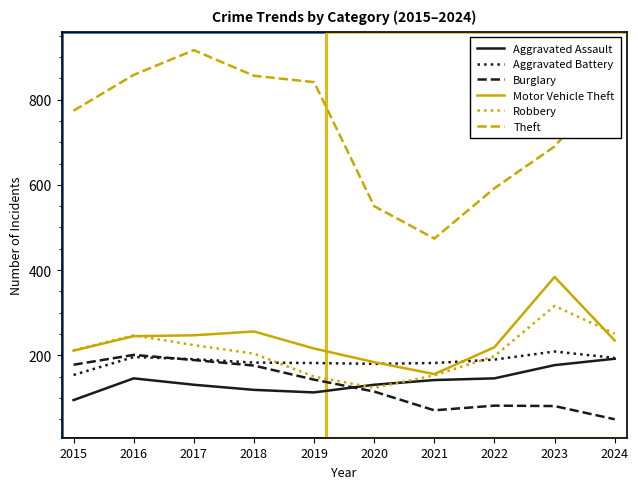

Is it true that Aggravated Battery equals 94 at 2023?

False